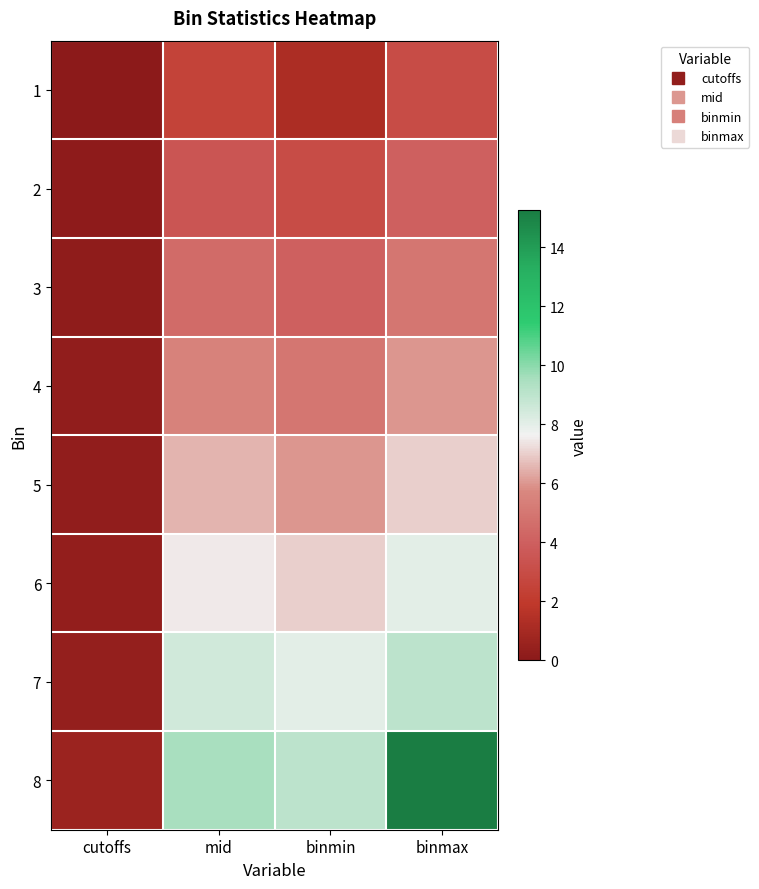

What is the maximum value shown in the chart?

15.2